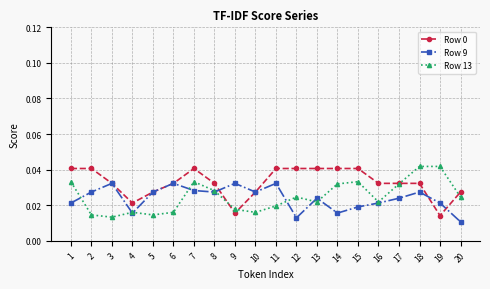

Between which two adjacent categories do Row 9 and Row 13 first intersect?

1 and 2